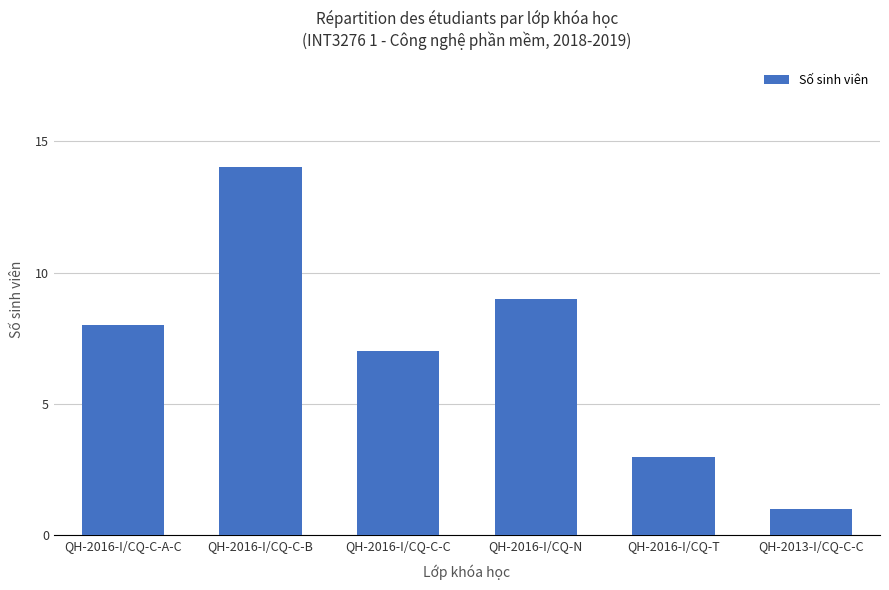

At which category does the chart reach its minimum across all series?

QH-2013-I/CQ-C-C